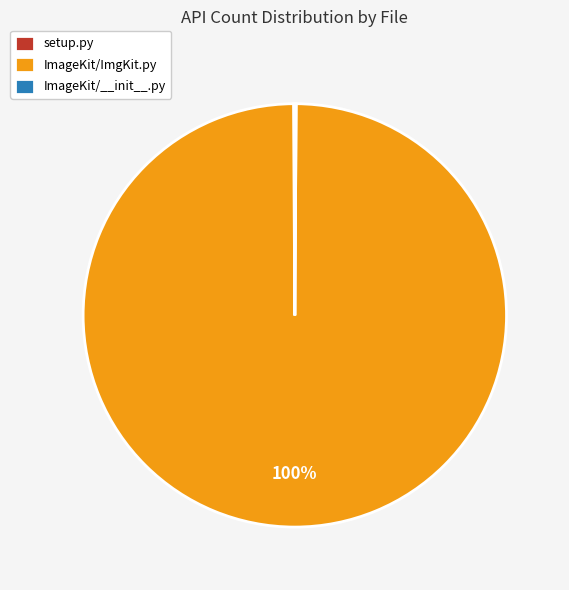

What percentage is the ImageKit/ImgKit.py slice, to the nearest percent?

100%